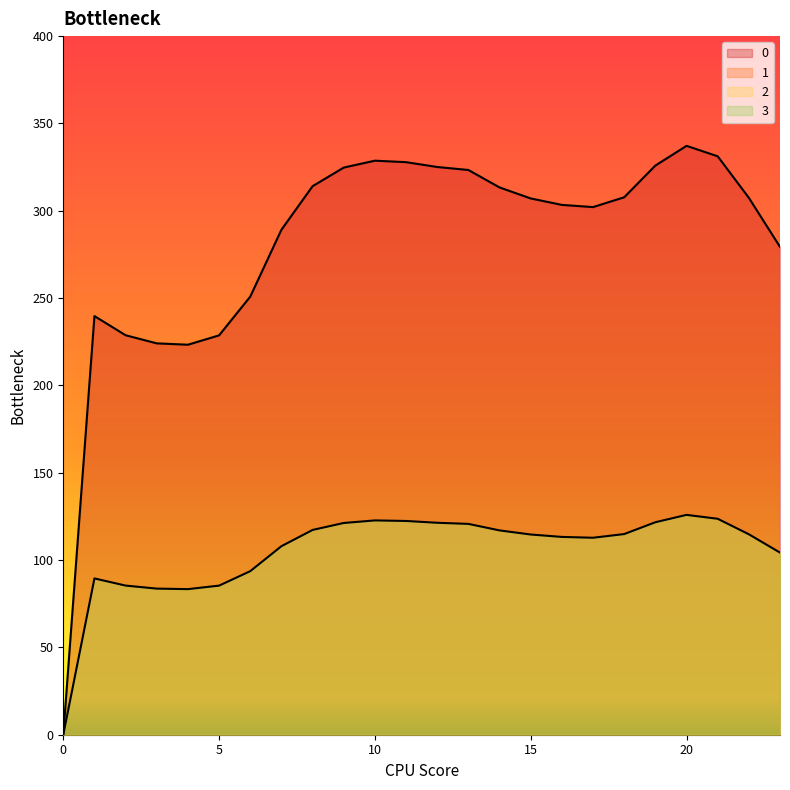

What is the difference between the maximum and minimum values in the 1 series?

125.9